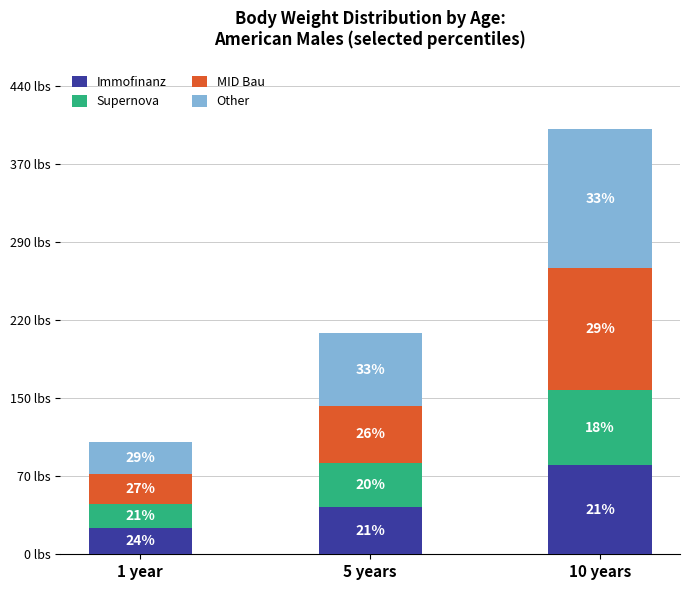

What value does the Immofinanz series have at 10 years?

83.8